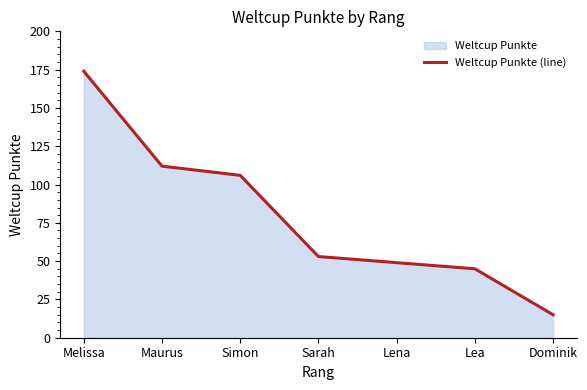

True or false: there are more than 2 points higher than both neighbors.

False